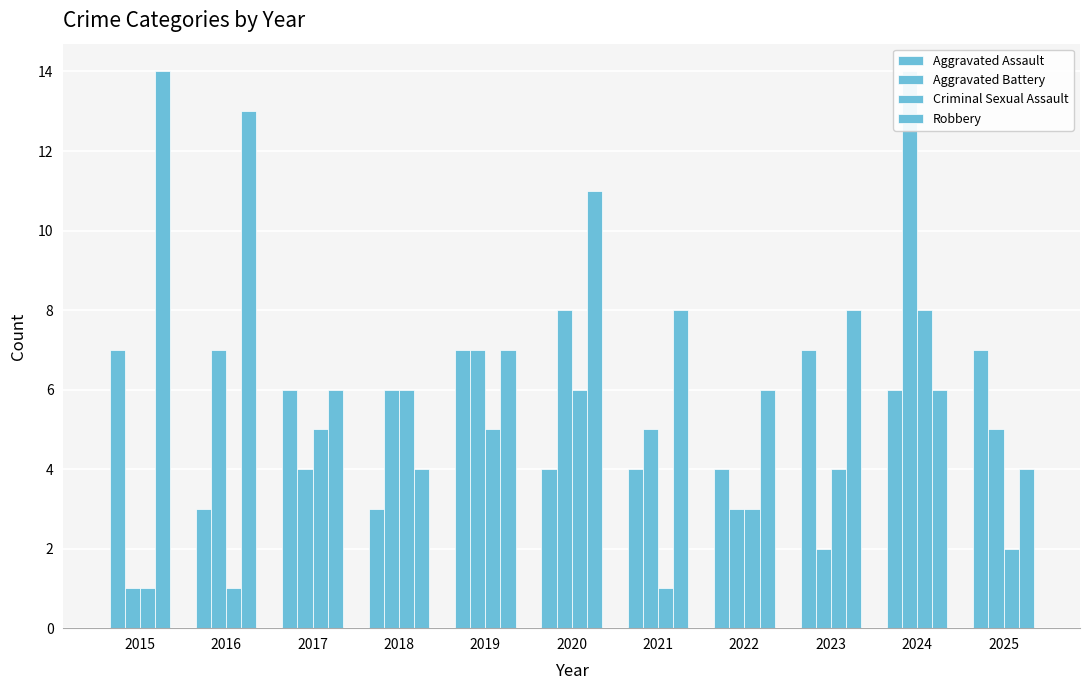

How many values in the Criminal Sexual Assault series exceed 4?

5